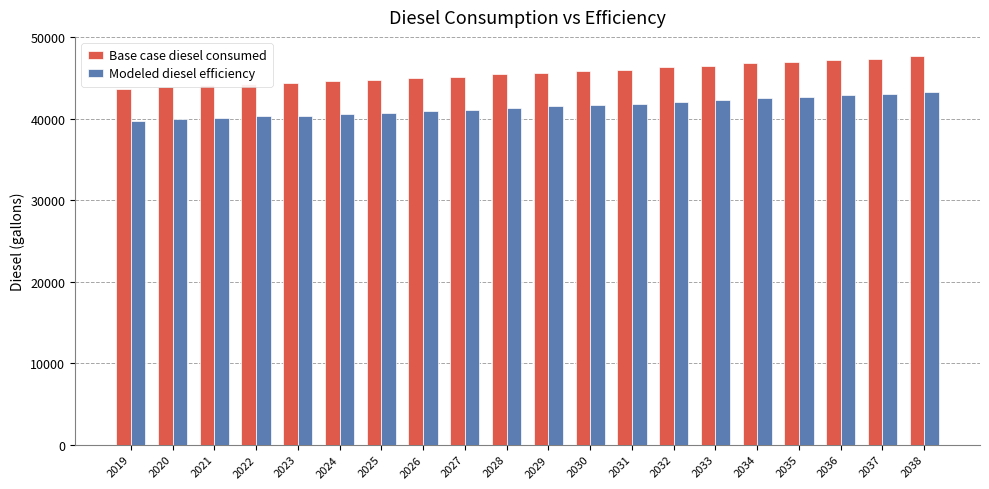

Count the number of categories in the chart.

20